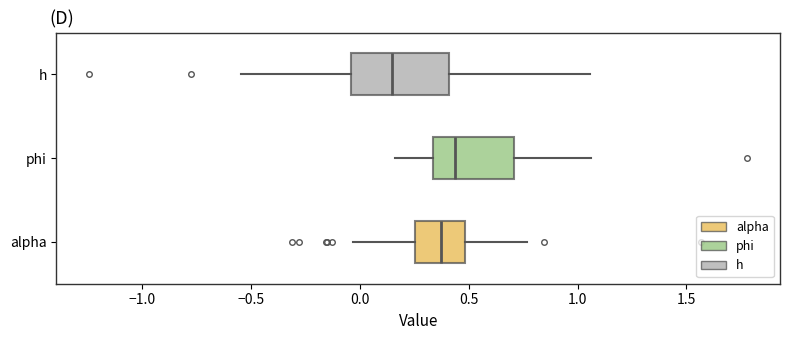

Which box has the furthest to the right median line?

phi